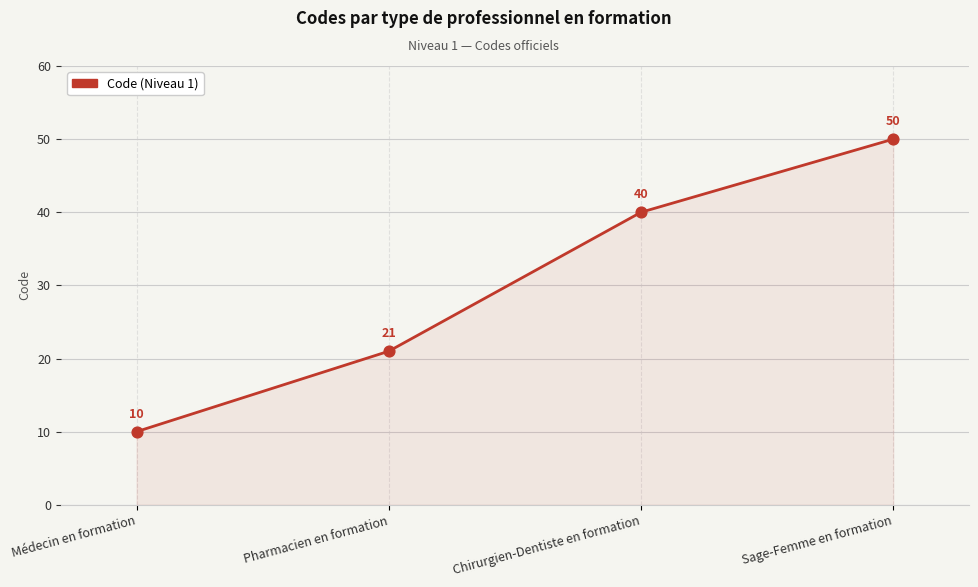

Which has a higher value, Chirurgien-Dentiste en formation or Pharmacien en formation?

Chirurgien-Dentiste en formation